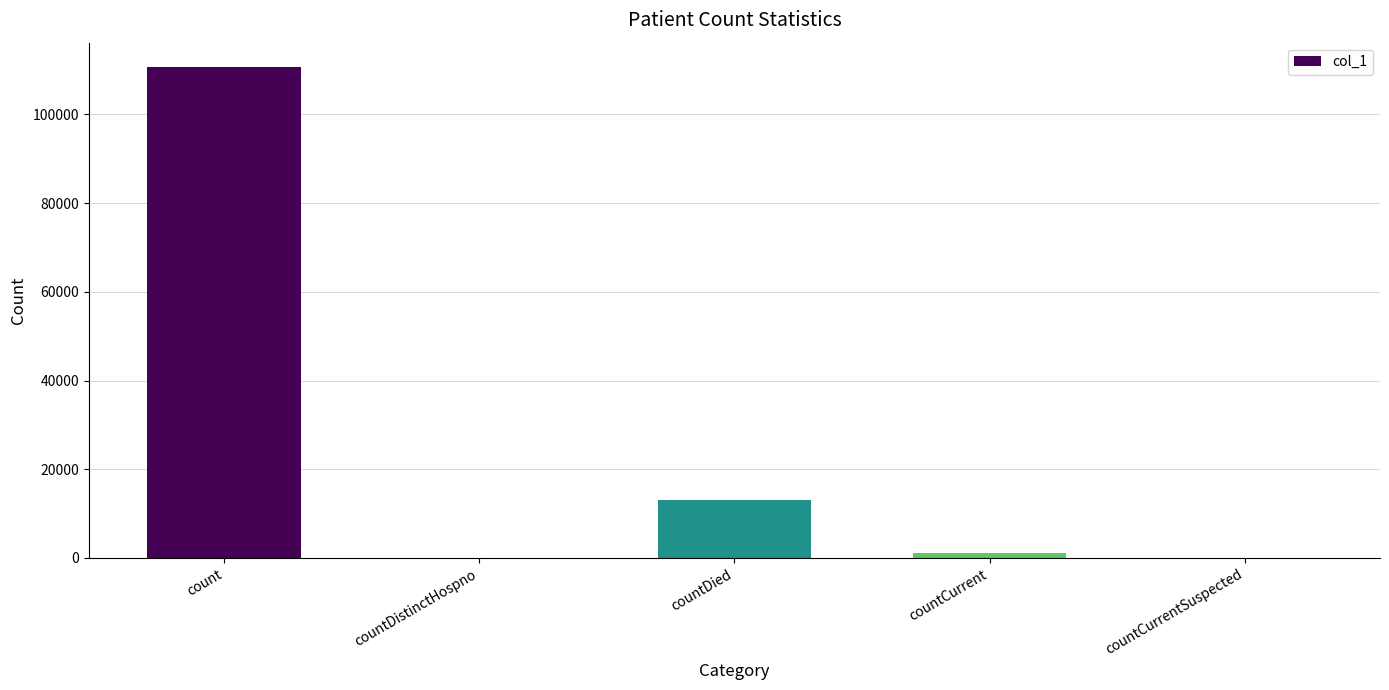

Is it true that the value at countDistinctHospno is 0?

True